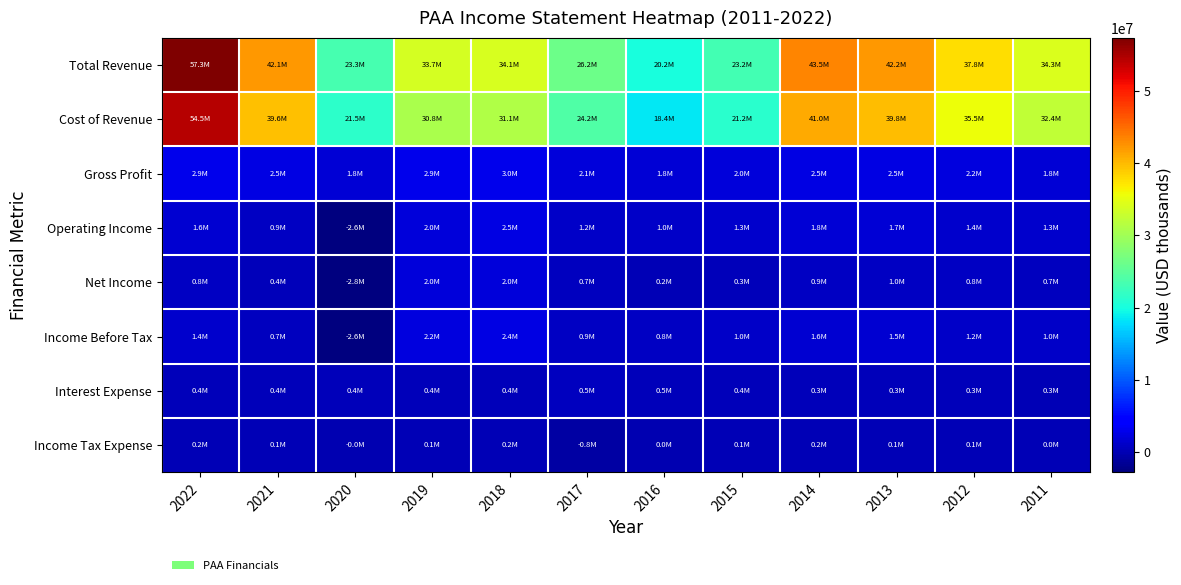

What is the total value across all series at 2019?

74033000